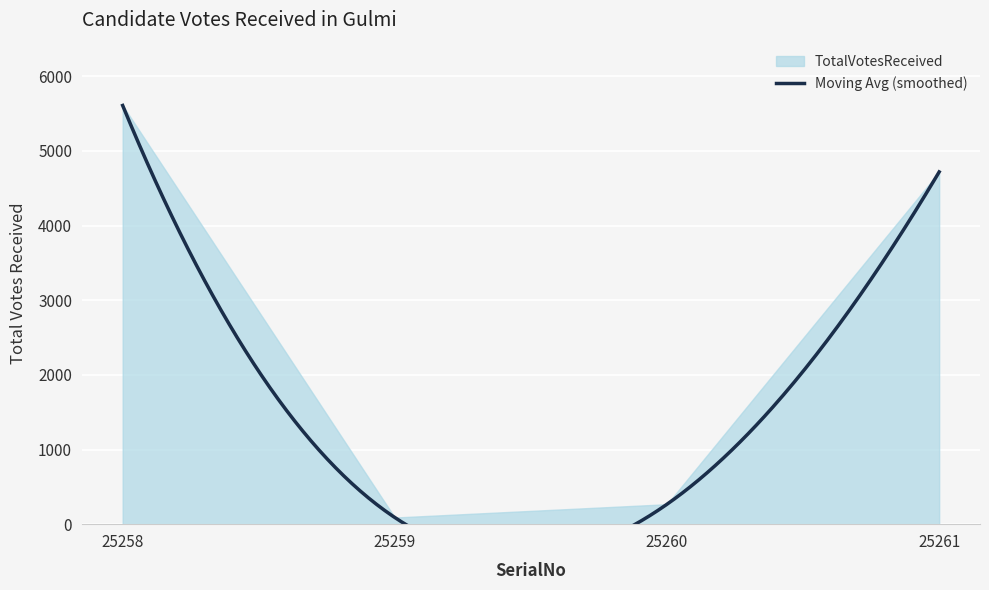

Reading left to right, extract all data points from this chart.

TotalVotesReceived: 5608	89	267	4718
MovingAvg: 5608	89	267	4718